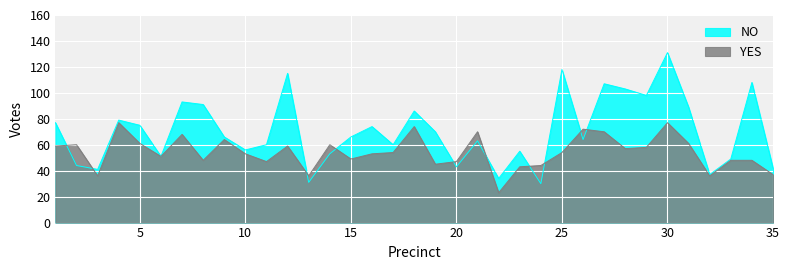

What is the average value of the YES series?

54